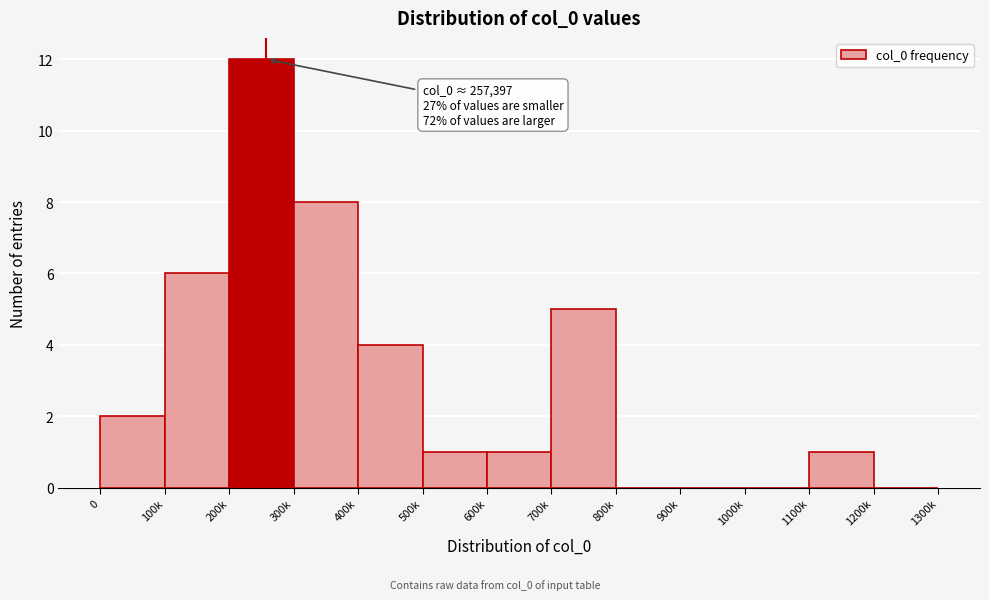

Reading right to left, extract all data points from this chart.

1200k=0	1100k=1	1000k=0	900k=0	800k=0	700k=5	600k=1	500k=1	400k=4	300k=8	200k=12	100k=6	0=2